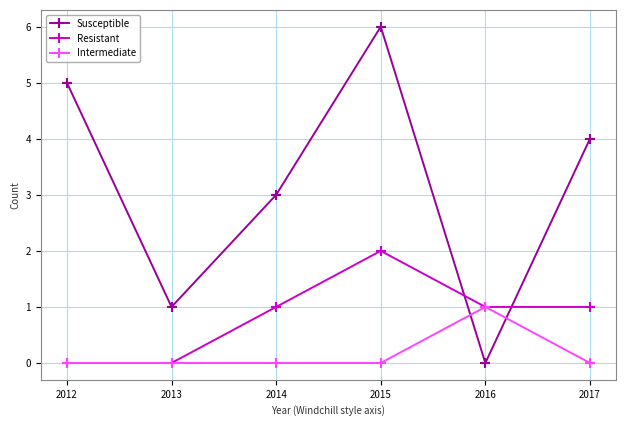

Reading right to left, extract all data points from this chart.

Susceptible: 2017=4	2016=0	2015=6	2014=3	2013=1	2012=5
Resistant: 2017=1	2016=1	2015=2	2014=1	2013=0	2012=0
Intermediate: 2017=0	2016=1	2015=0	2014=0	2013=0	2012=0